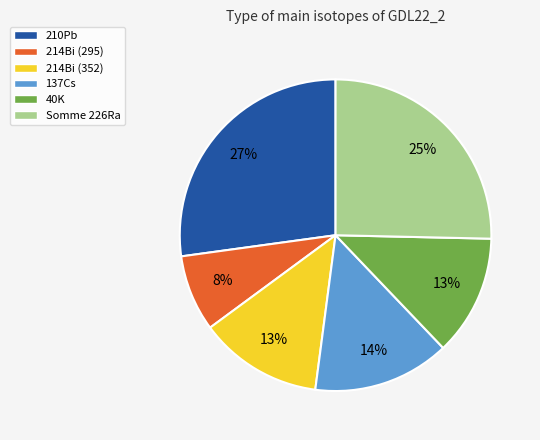

Between 210Pb and 214Bi (352), which is larger?

210Pb